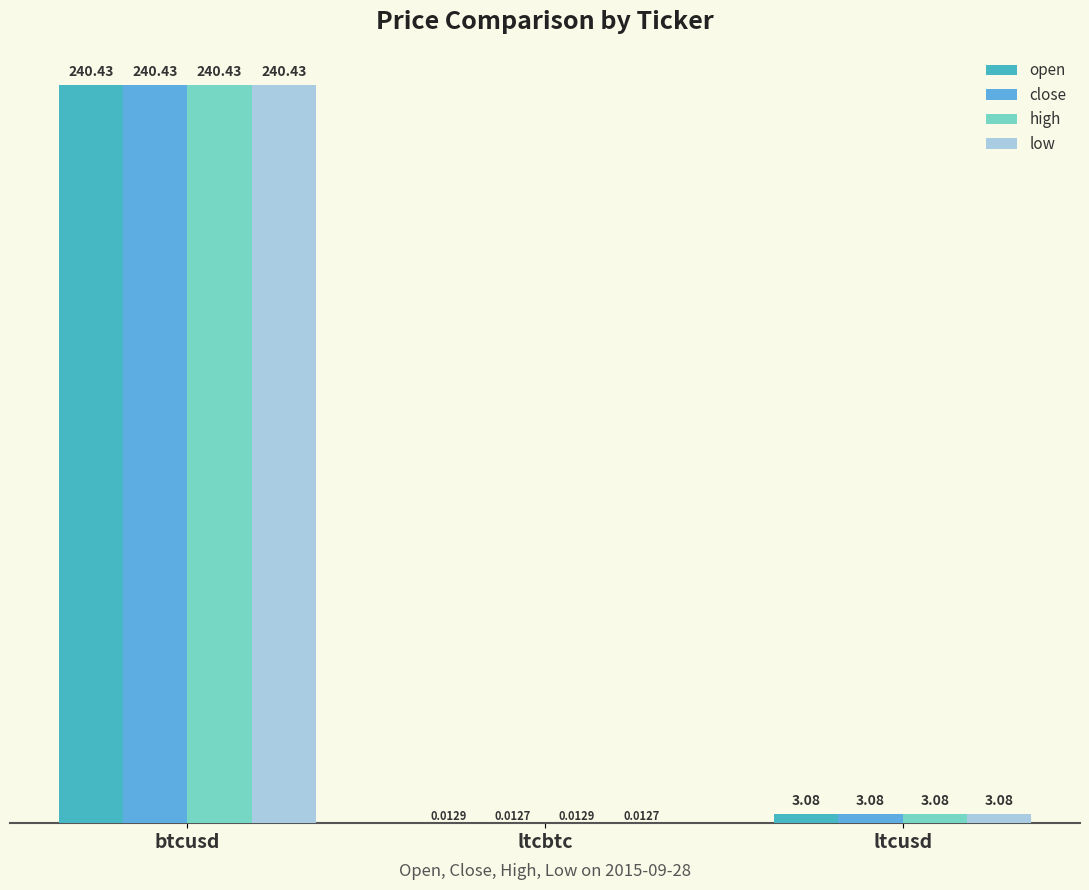

Reading right to left, list all the values displayed in this chart.

open: 3.1	0.0	240.4
close: 3.1	0.0	240.4
high: 3.1	0.0	240.4
low: 3.1	0.0	240.4